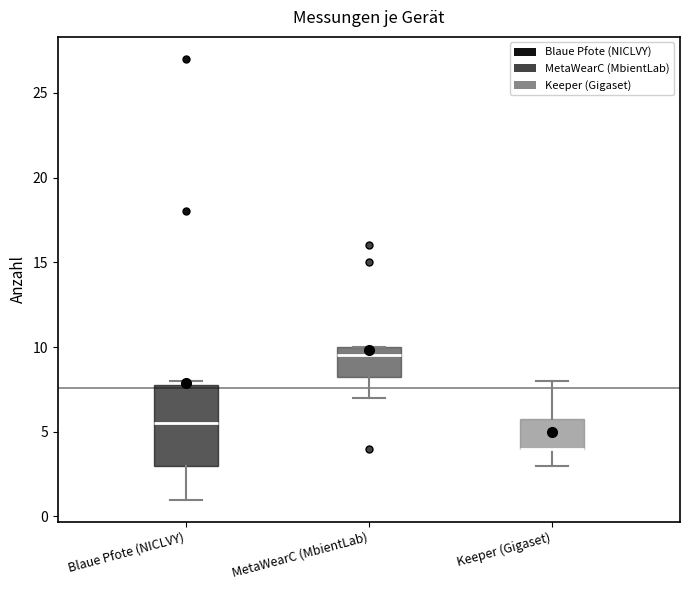

Reading left to right, transcribe this box plot: for each box, give where its median line is, the range the box spans, and where its two whiskers end, as read against the y-axis. The values are not printed on the chart, so give them approximately, as read against the axis.

Blaue Pfote (NICLVY): median 5.5, box 3.0 to 8.0, whiskers 1.0 to 8.0 (just above the box's upper edge)
MetaWearC (MbientLab): median 9.5, box 8.5 to 10.0, whiskers 7.0 to 10.0
Keeper (Gigaset): median 4.0 (drawn on the box's lower edge), box 4.0 to 6.0, whiskers 3.0 to 8.0